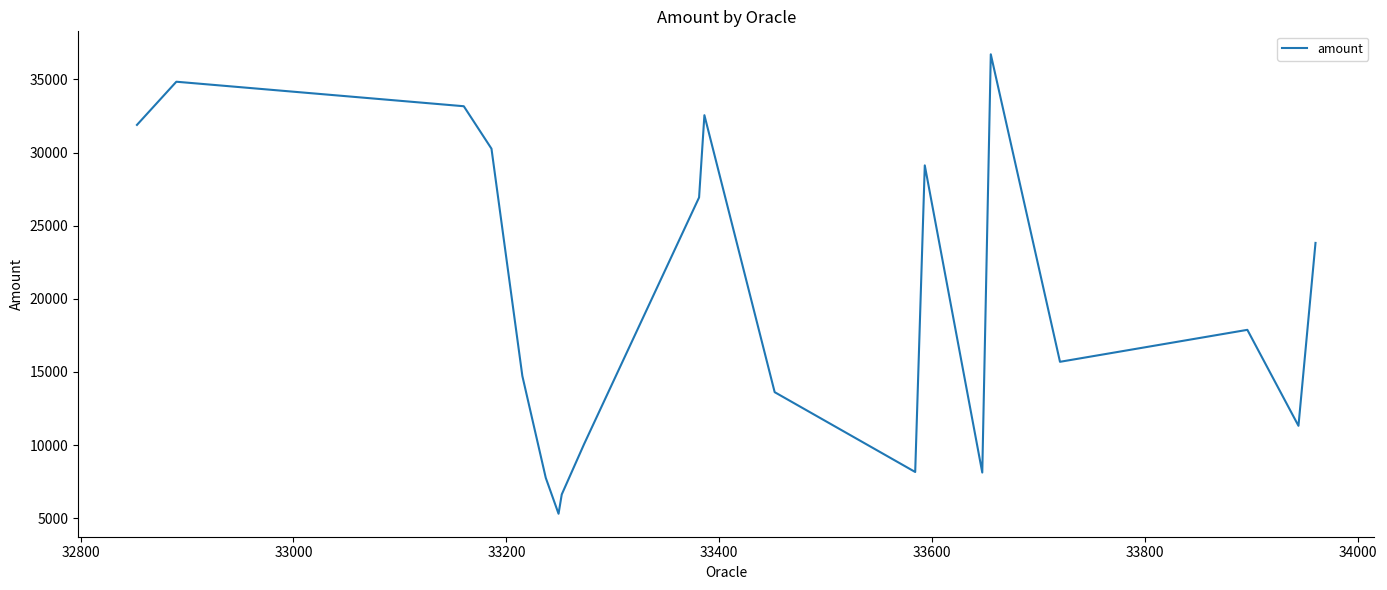

What is the minimum value shown in the chart?

5308.1